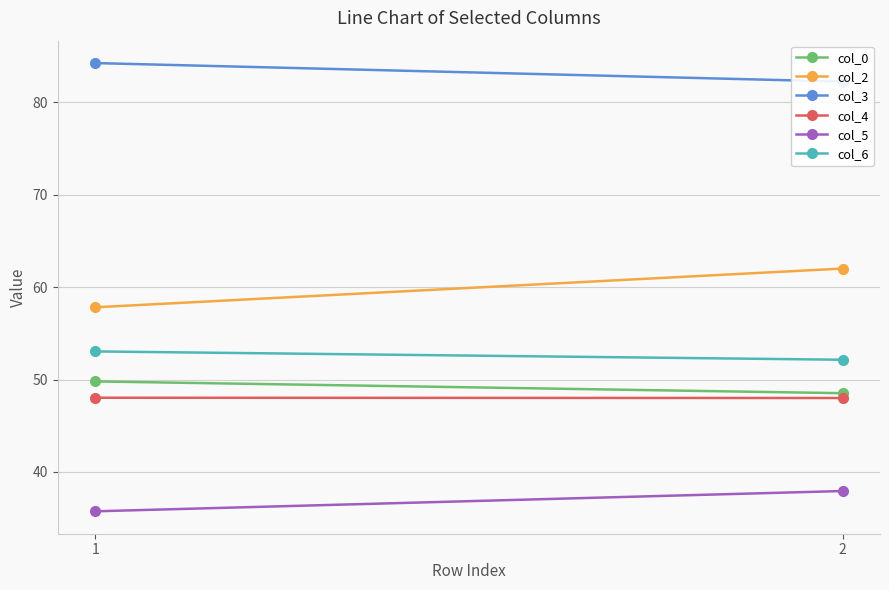

How many col_4 values are between 48 and 49?

2